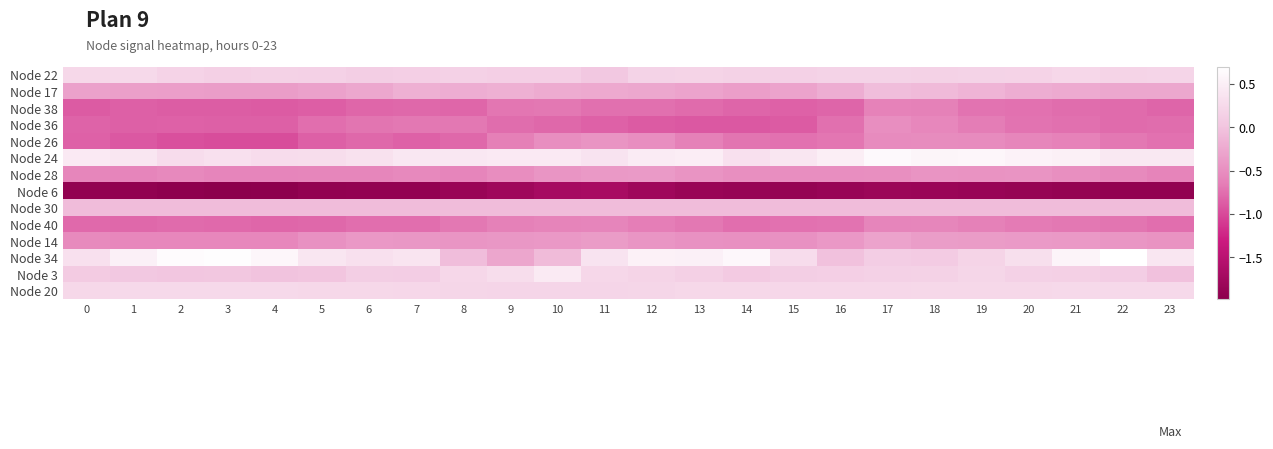

What is the maximum value shown in the chart?

0.7